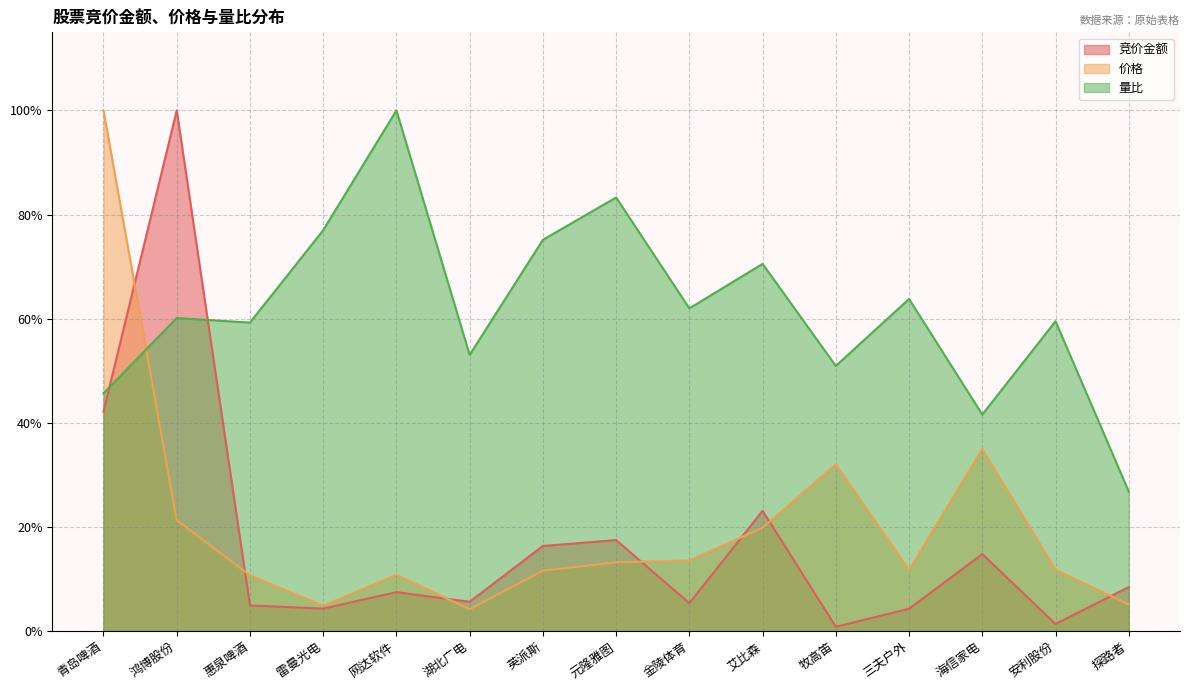

What is the difference between the 竞价金额 values at 鸿博股份 and 元隆雅图?

0.8